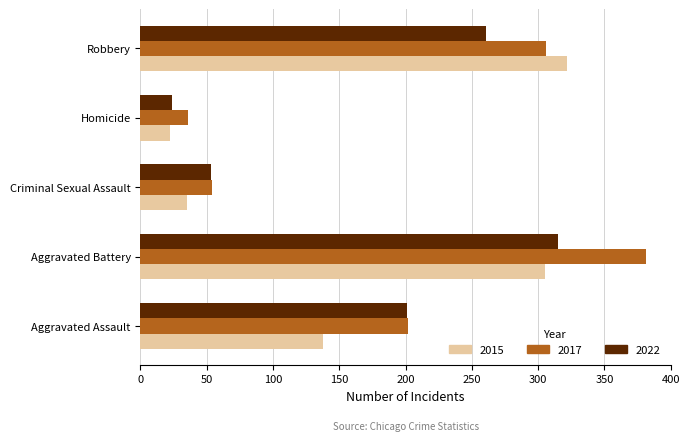

Where is 2017 nearest to the value 208?

Aggravated Assault